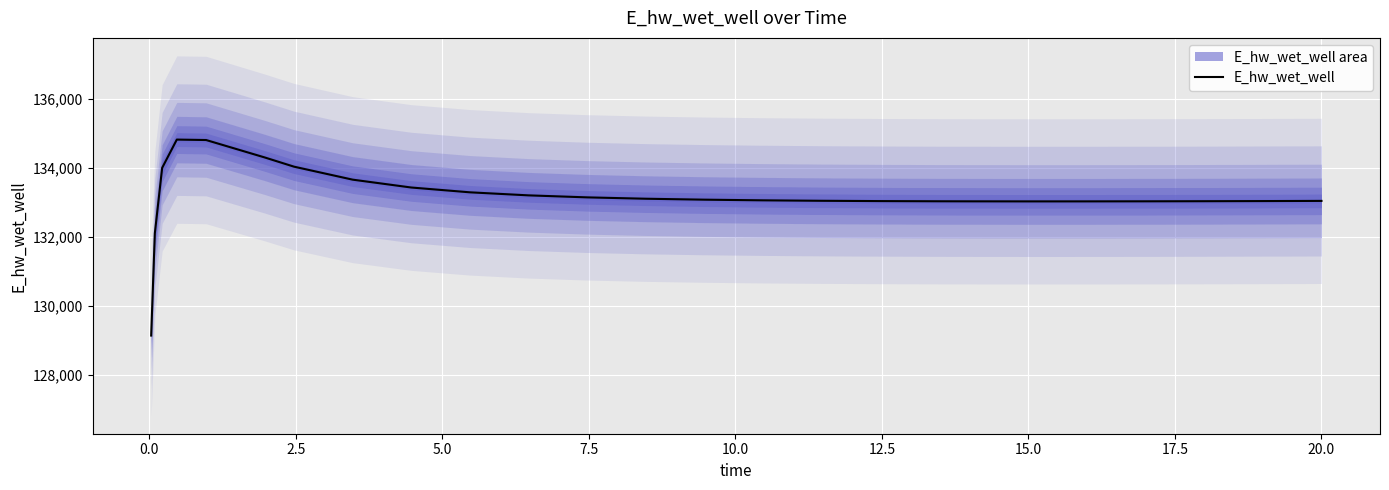

What is the sum of all values?

3595733.7